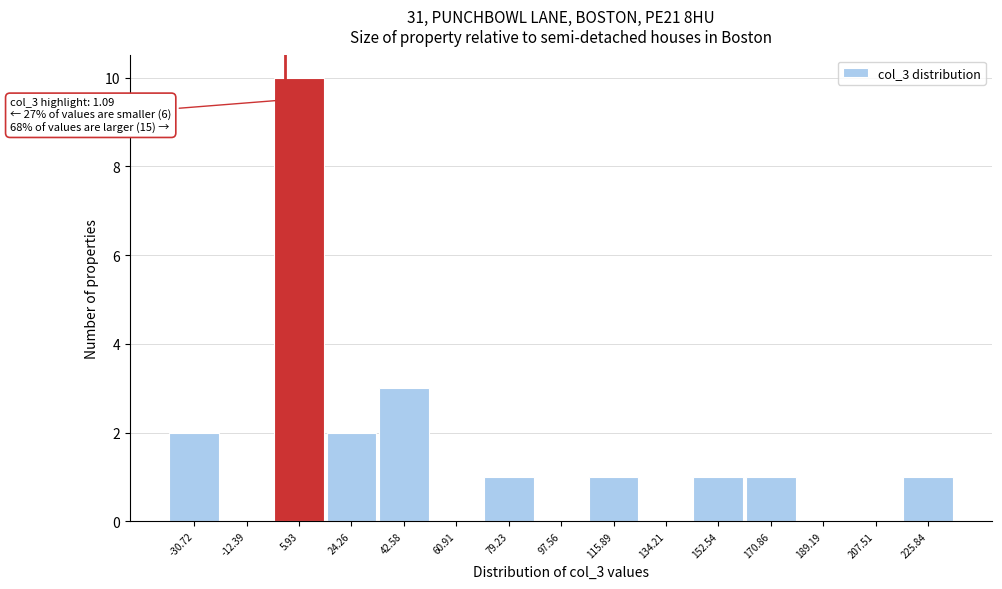

Over which range of the x-axis is the bar tallest?

-4 to 16